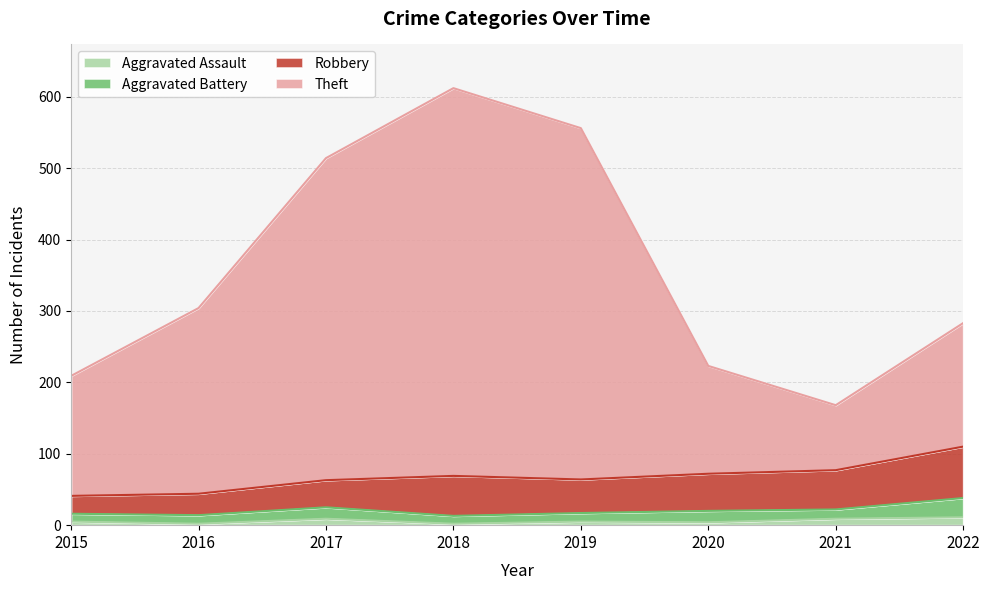

Which series changed the most between 2020 and 2022?

Theft